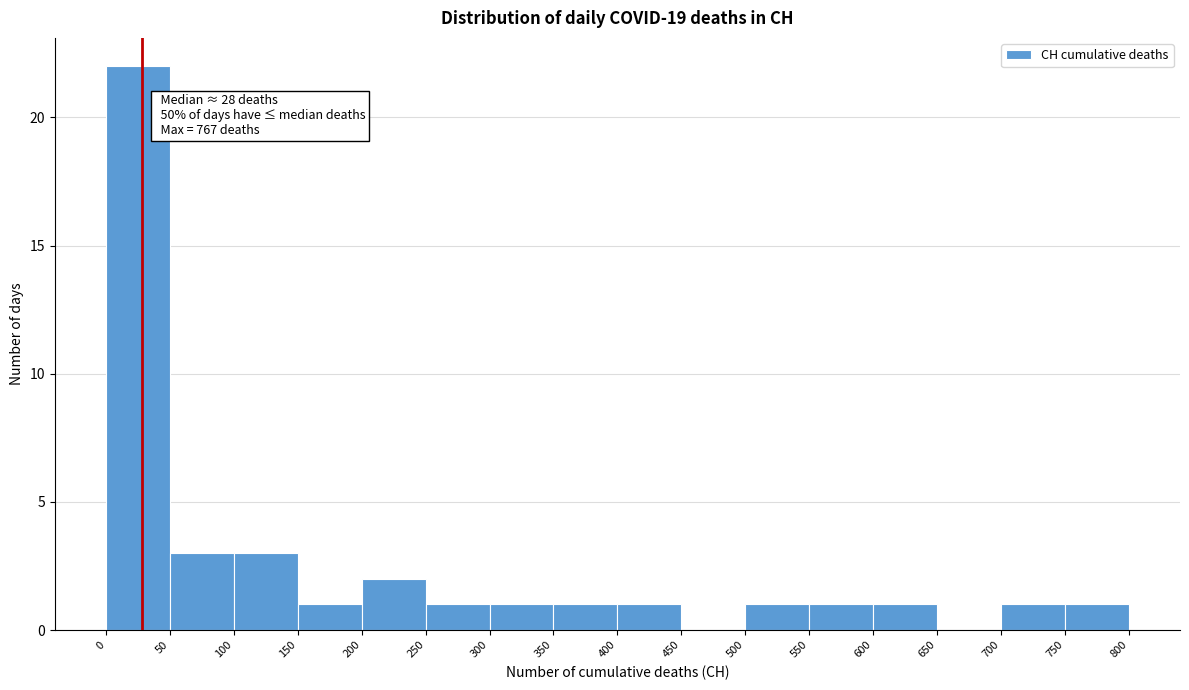

Which range on the x-axis has the tallest bar?

0 to 50